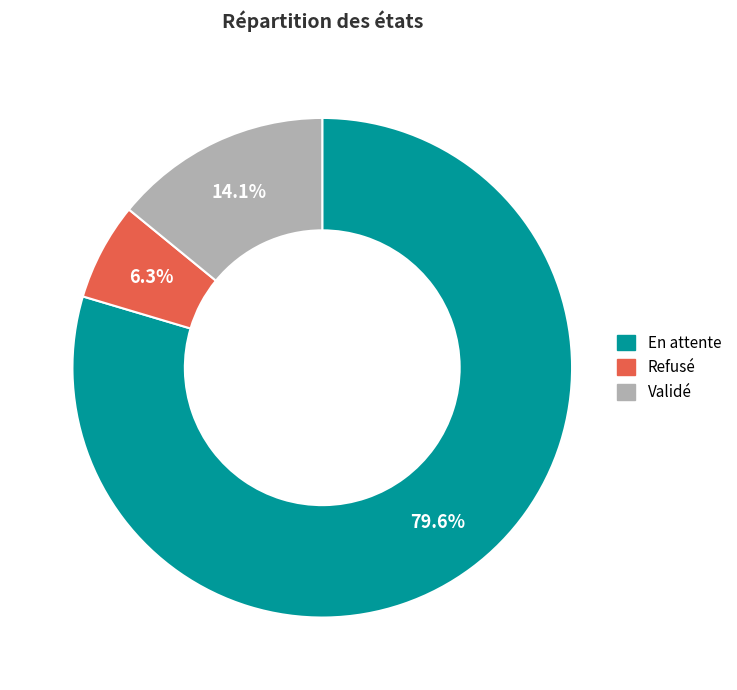

True or false: Validé accounts for 2% of the total.

False